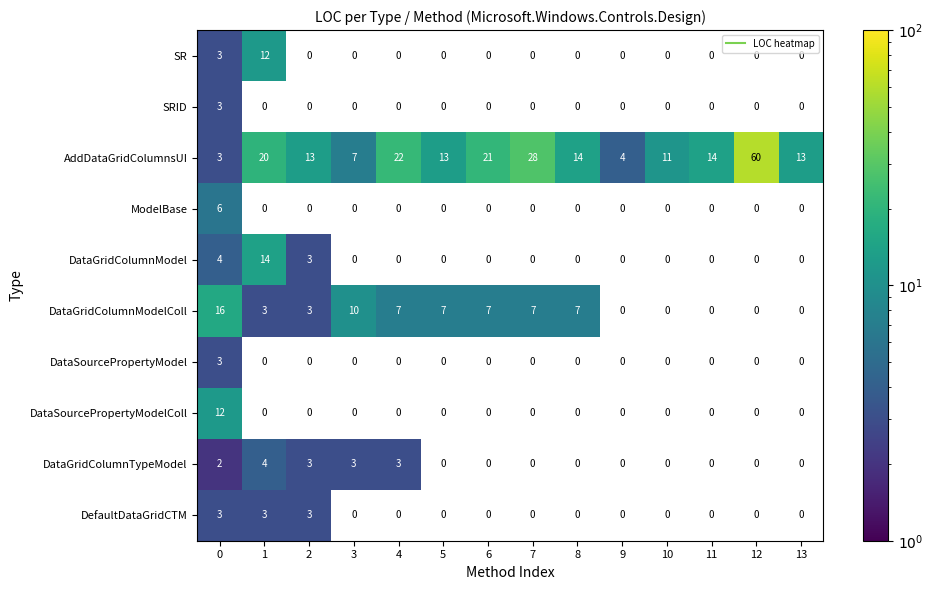

Count the number of data series in this chart.

10